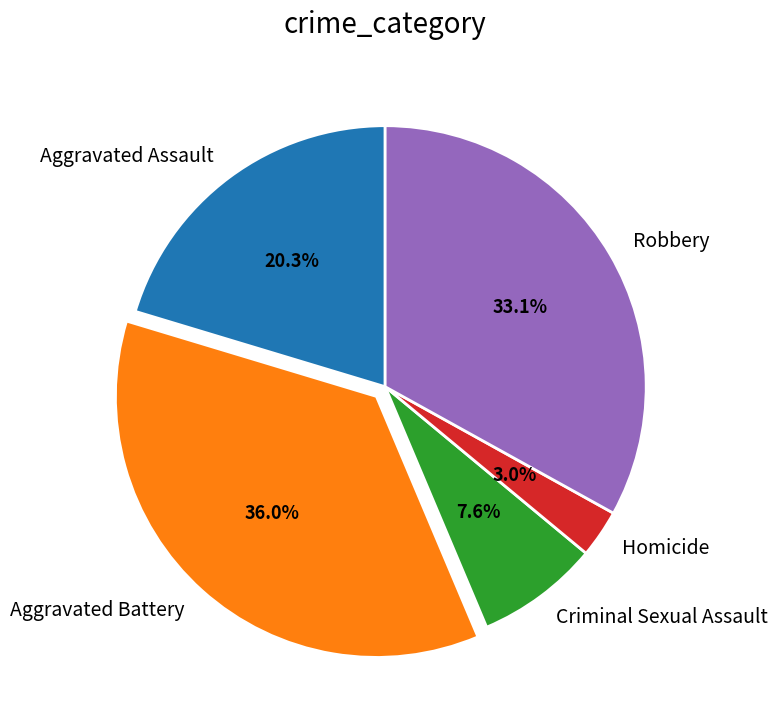

Is there a majority slice in this chart?

No